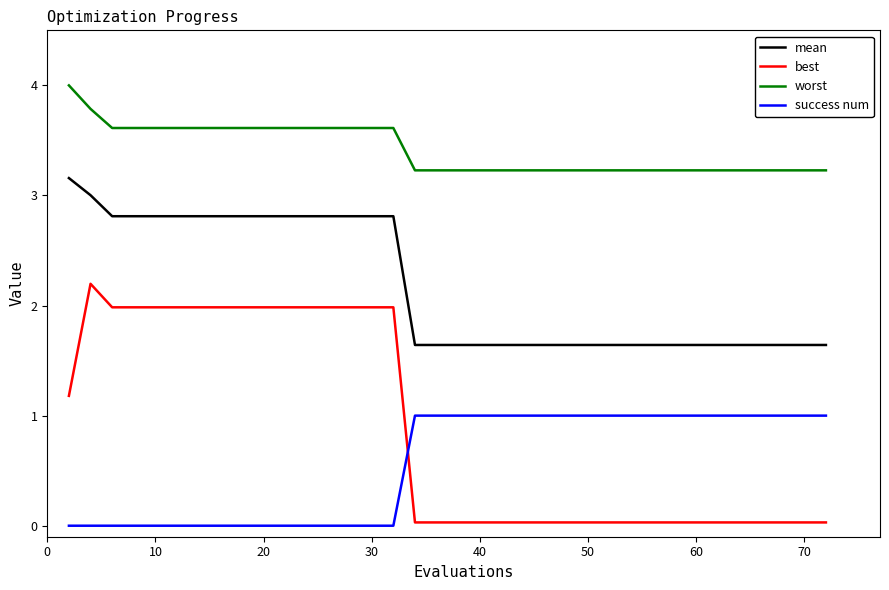

True or false: mean and success num cross at least once.

False